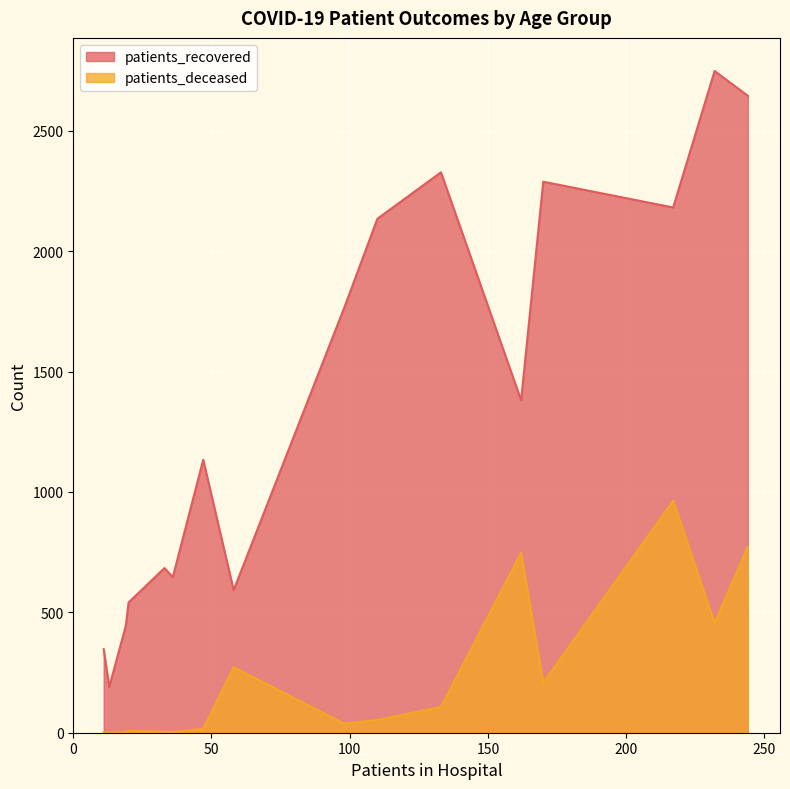

Which series has the largest total across all categories?

patients_recovered